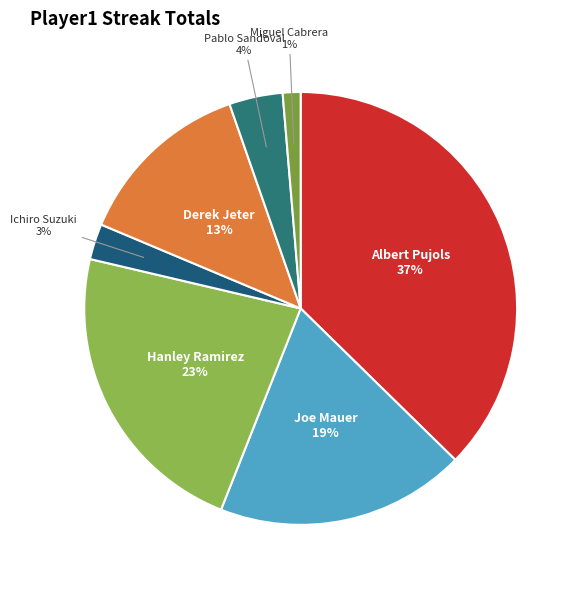

Combined, do Derek Jeter and Hanley Ramirez account for over 50%?

No